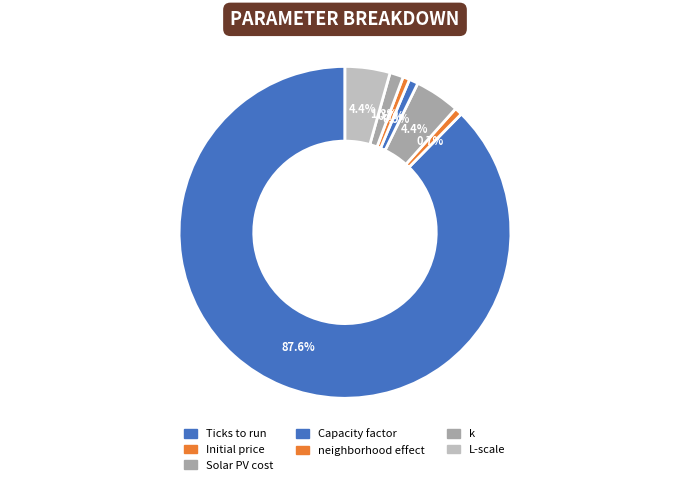

Count the number of slices in the pie.

7